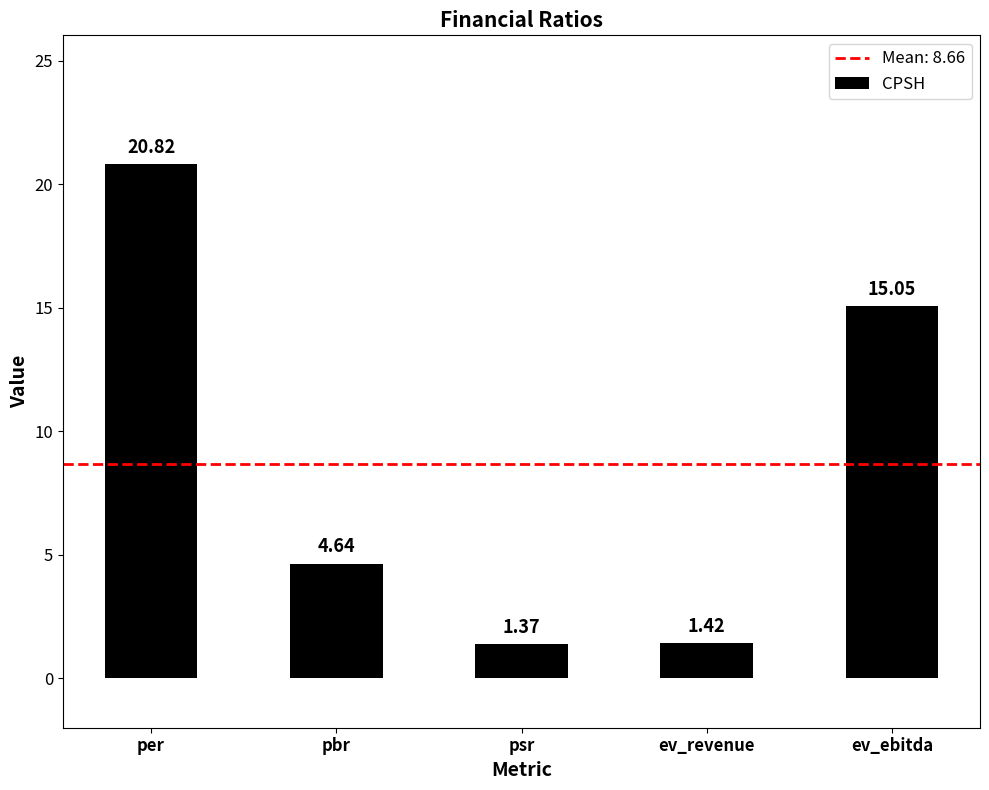

What is the change in value from pbr to ev_revenue?

-3.2